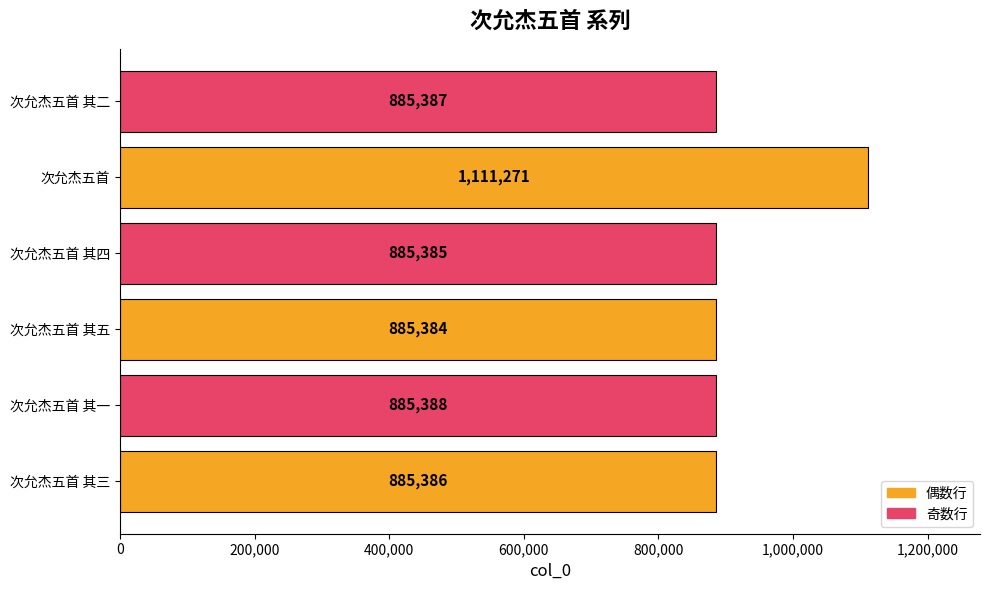

How many values are below 885387?

3